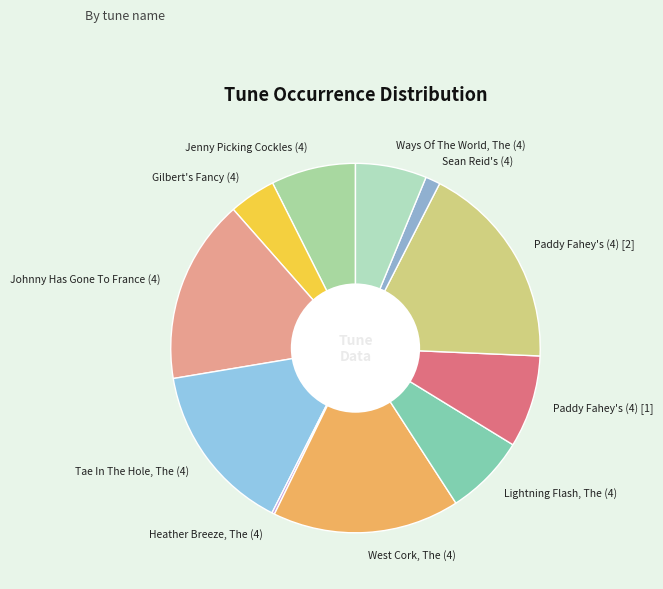

Which has a higher value, Lightning Flash, The (4) or Sean Reid's (4)?

Lightning Flash, The (4)